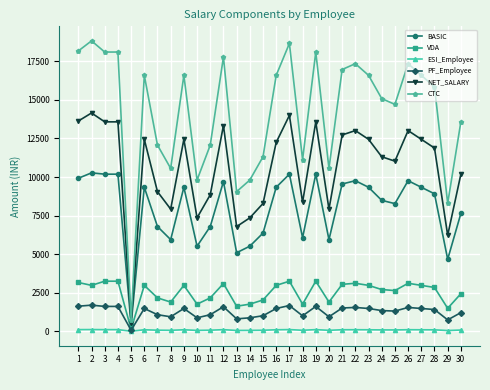

Read the BASIC value at 30.

7640.3